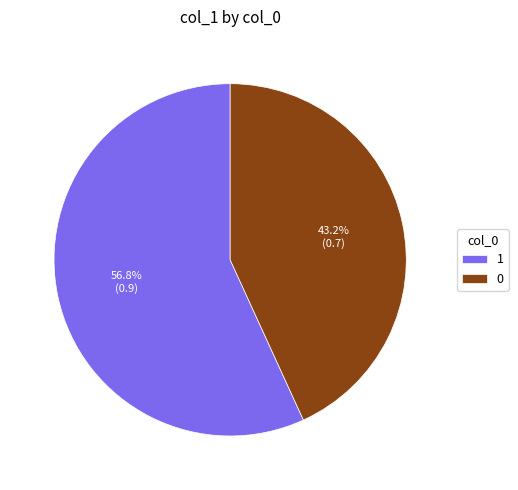

What is the total percentage of 0 and 1?

100.0%